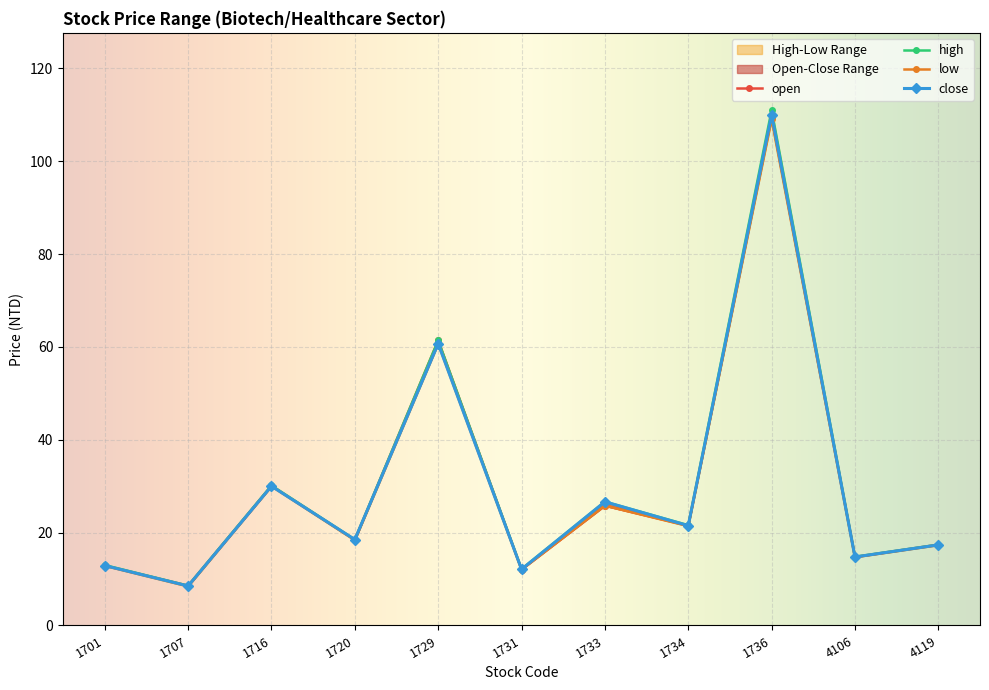

What is the value of the close point at the 9th from the left?

110.0